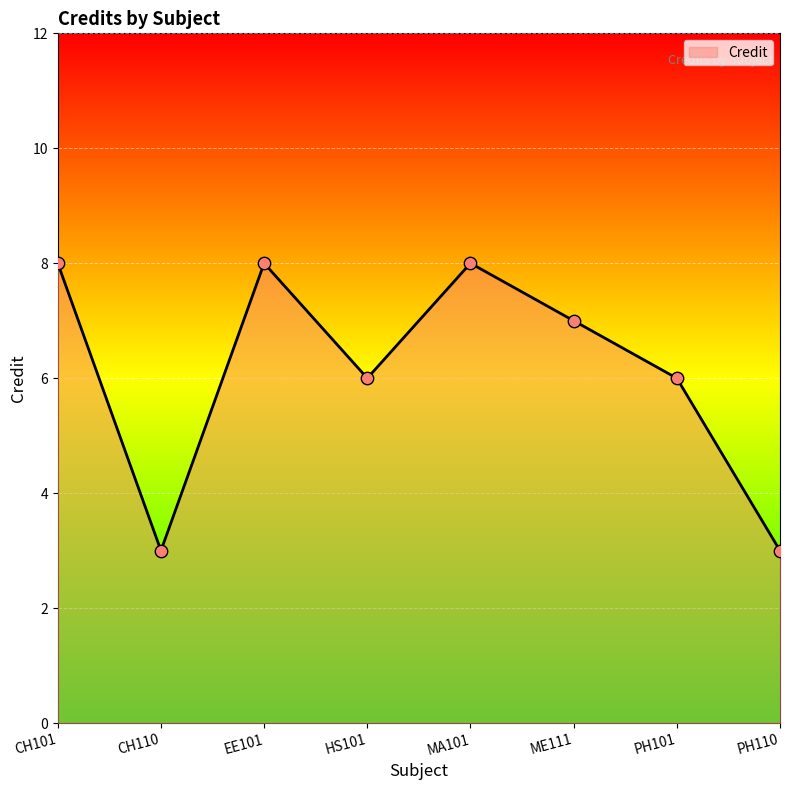

What is the ratio of the value at MA101 to the value at EE101?

1.0